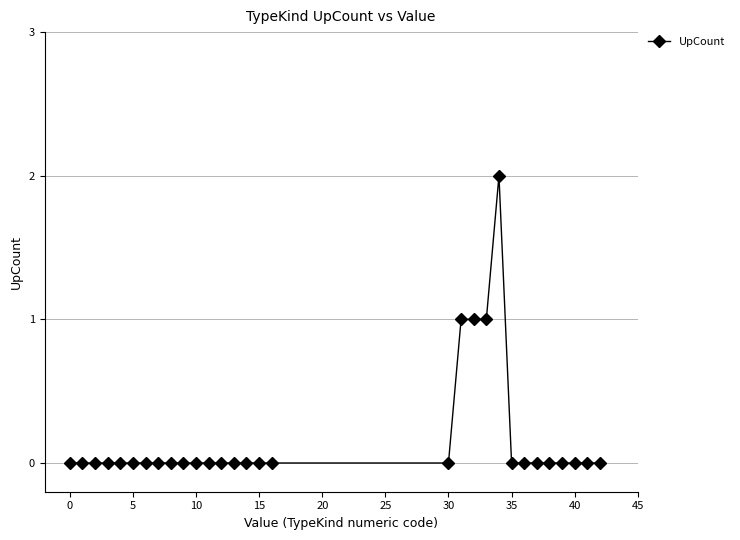

Does the chart have visible grid lines?

Yes